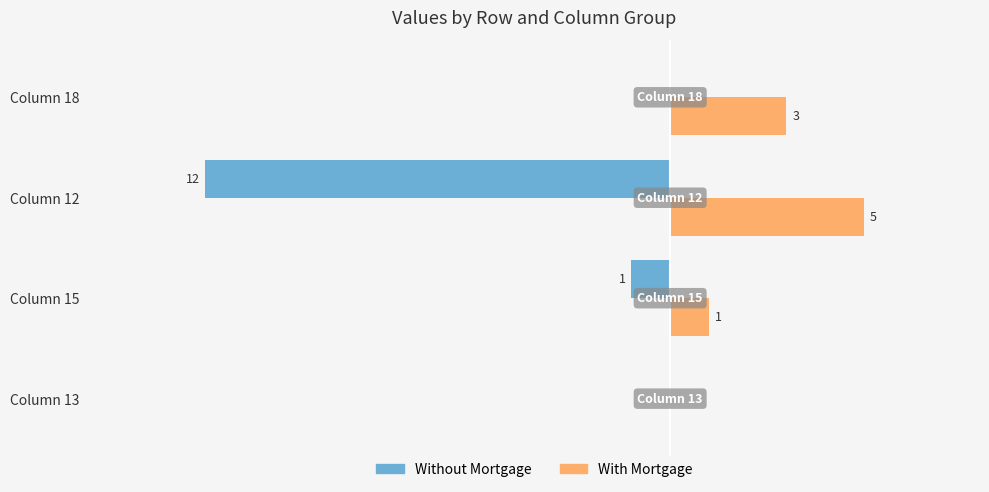

At which label is Without Mortgage closest to -6?

Column 15